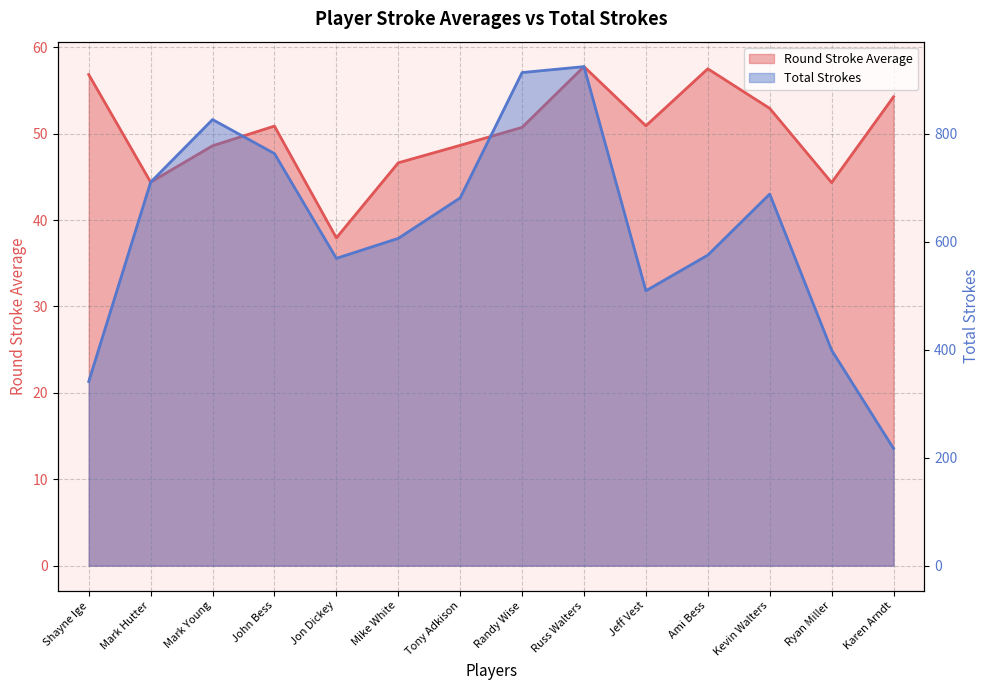

At which category does the chart reach its peak across all series?

Russ Walters